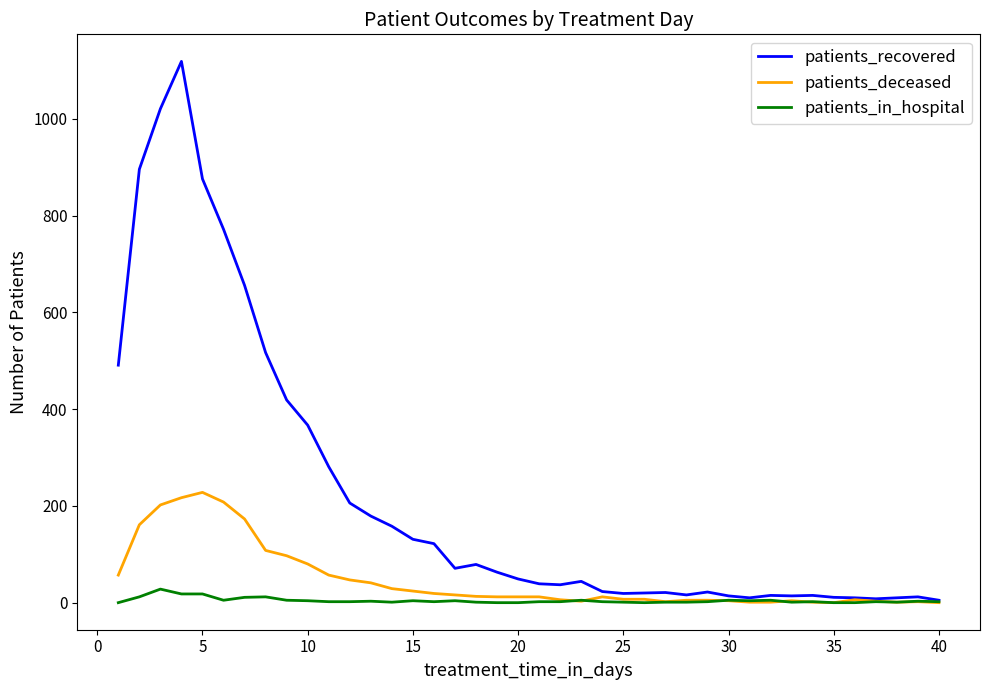

What is the highest value of the patients_in_hospital series?

28